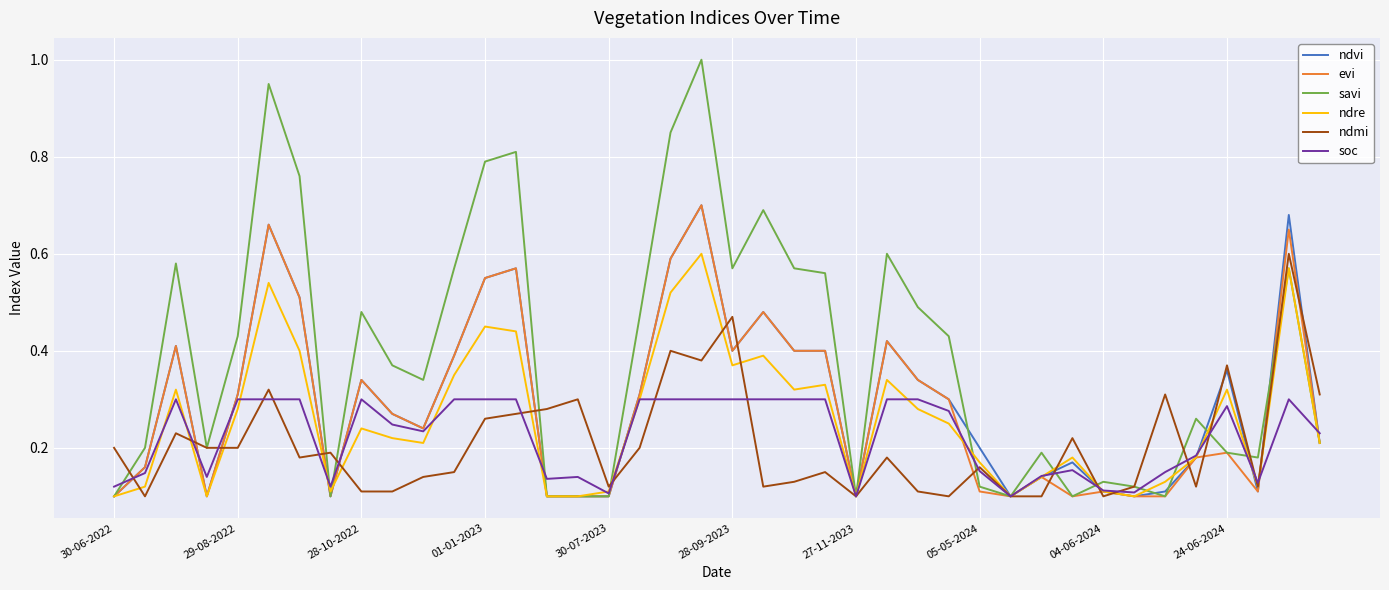

What are all the series names shown in the legend?

ndvi, evi, savi, ndre, ndmi, soc